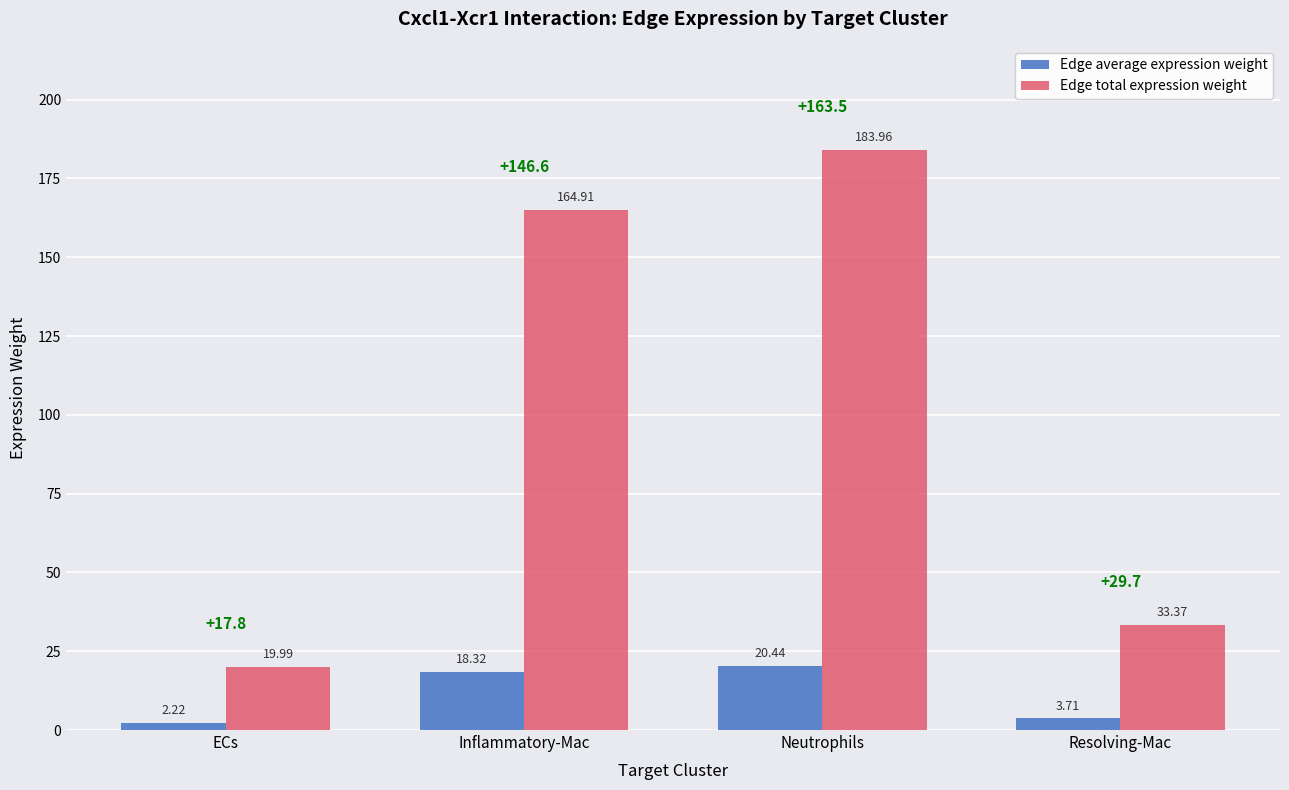

What is the sum of the Edge total expression weight values at ECs and Inflammatory-Mac?

184.9